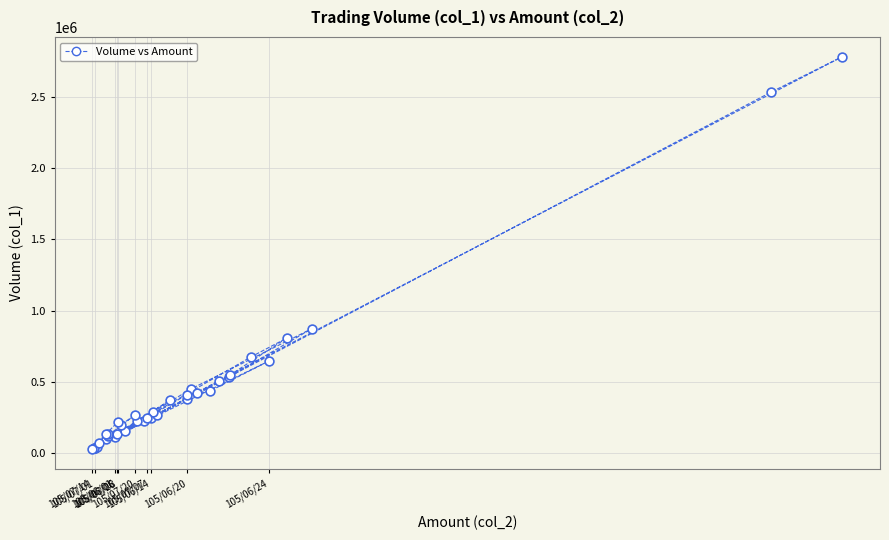

What Y value in the scatter plot is closest to 1406000?

875000